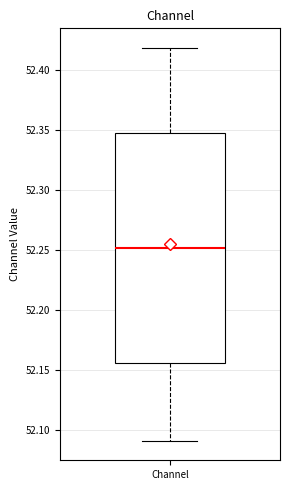

Transcribe this box plot: give where the median line is, the range the box spans, and where the two whiskers end, as read against the y-axis. The values are not printed on the chart, so give them approximately, as read against the axis.

median 52.250, box 52.155 to 52.350, whiskers 52.090 to 52.420